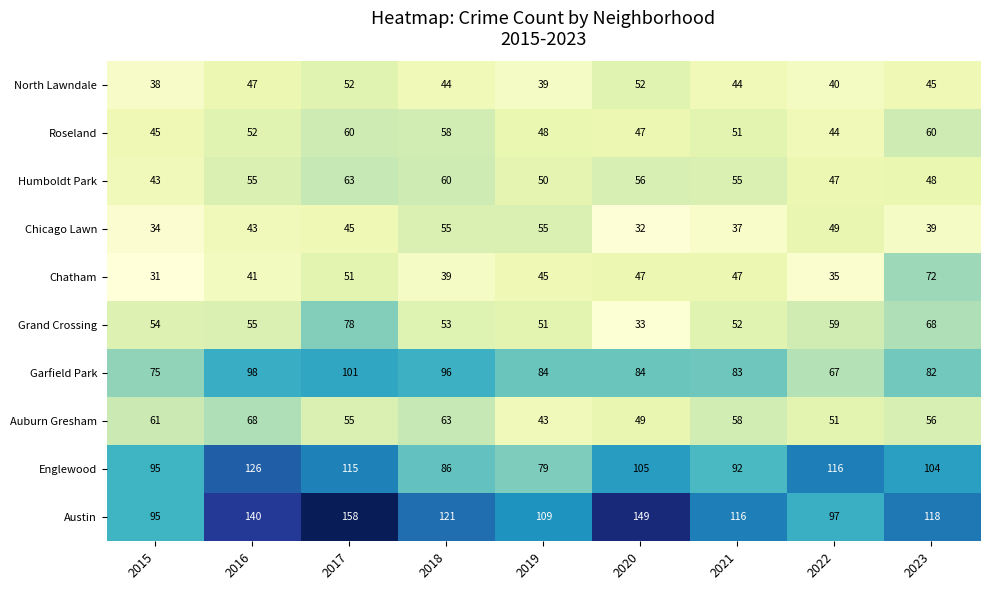

Which series has the widest spread of values?

Austin